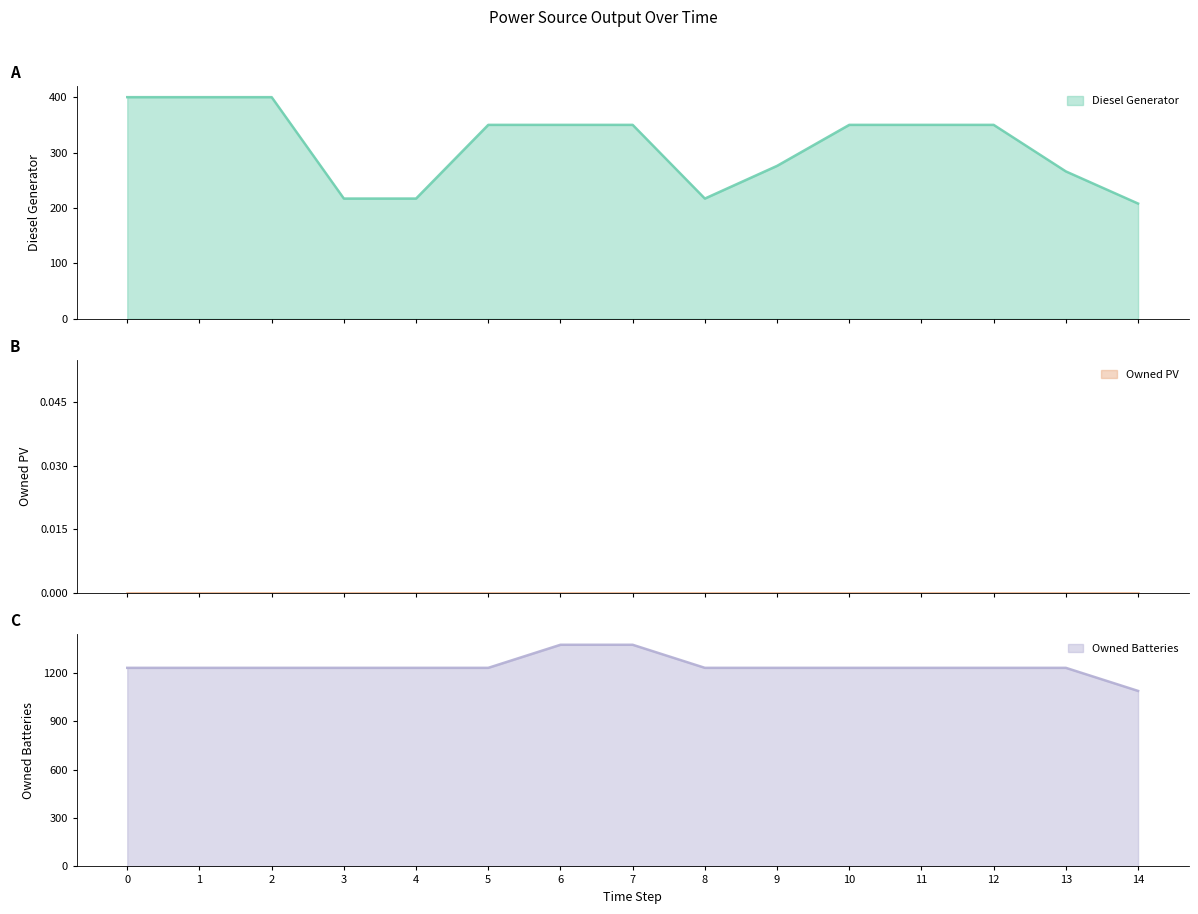

At which label does Diesel Generator reach its minimum?

14